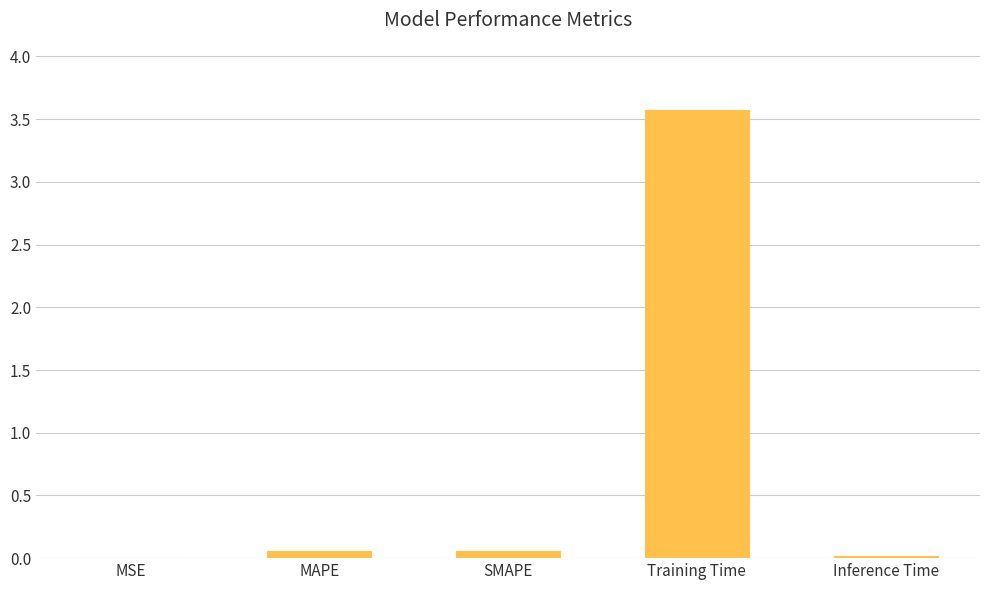

The value at MSE is 0.0. True or false?

True